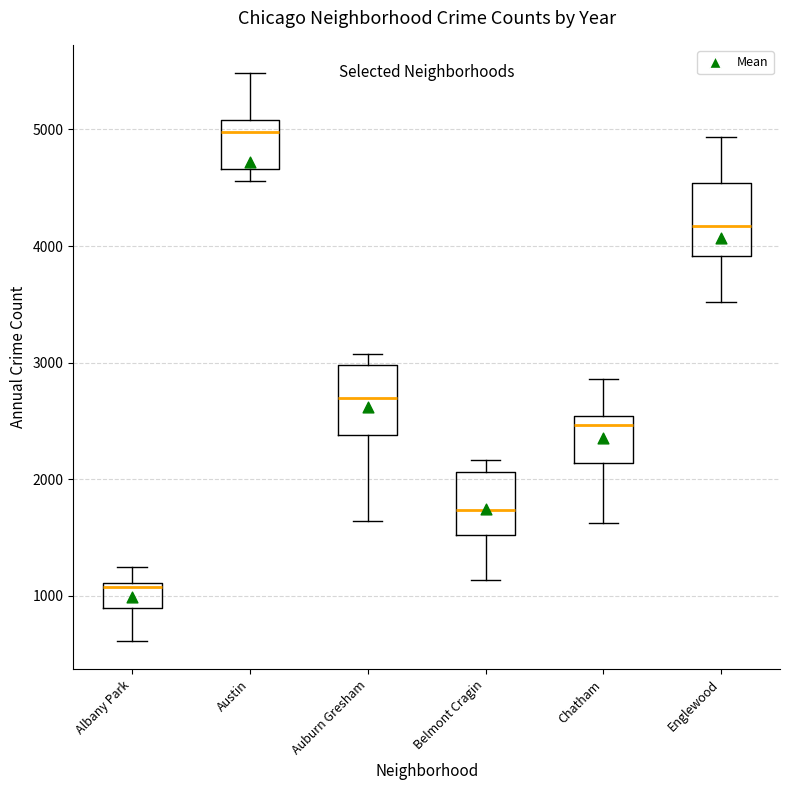

Reading left to right, transcribe this box plot: for each box, give where its median line is, the range the box spans, and where its two whiskers end, as read against the y-axis. The values are not printed on the chart, so give them approximately, as read against the axis.

Albany Park: median 1100 (just below the box's upper edge), box 900 to 1100, whiskers 600 to 1300
Austin: median 5000, box 4700 to 5100, whiskers 4600 to 5500
Auburn Gresham: median 2700, box 2400 to 3000, whiskers 1600 to 3100
Belmont Cragin: median 1700, box 1500 to 2100, whiskers 1100 to 2200
Chatham: median 2500 (just below the box's upper edge), box 2100 to 2500, whiskers 1600 to 2900
Englewood: median 4200, box 3900 to 4500, whiskers 3500 to 4900